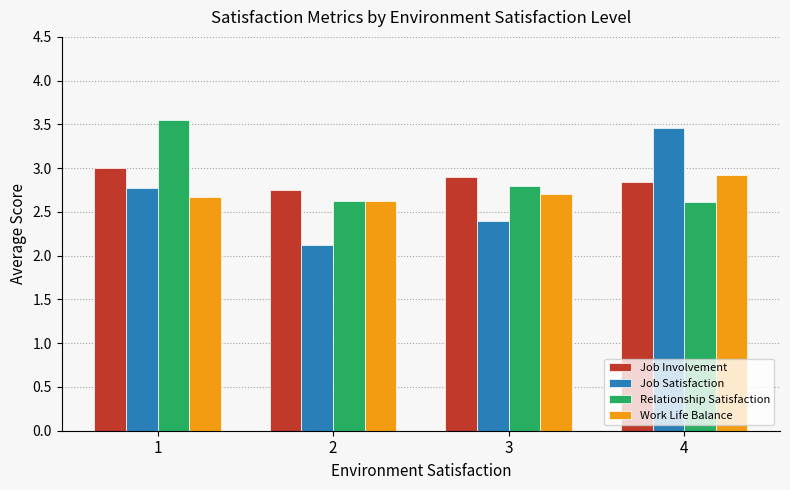

What is the value of the Job Satisfaction bar at the 4th from the left?

3.5